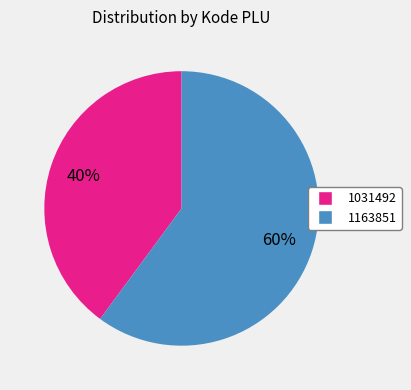

Is there any slice that represents more than half of the pie?

Yes